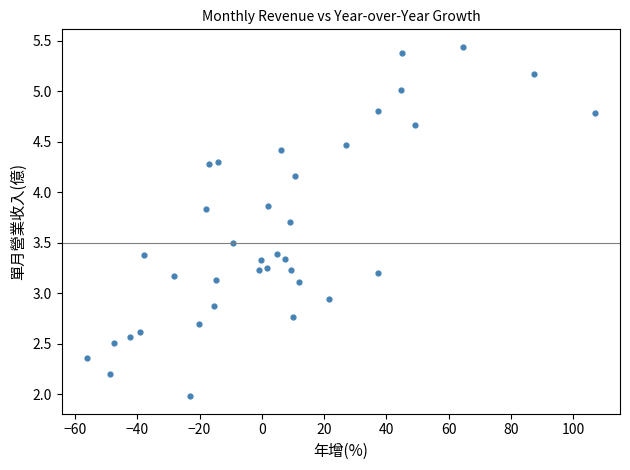

What is the range of X values (max minus min)?

162.9